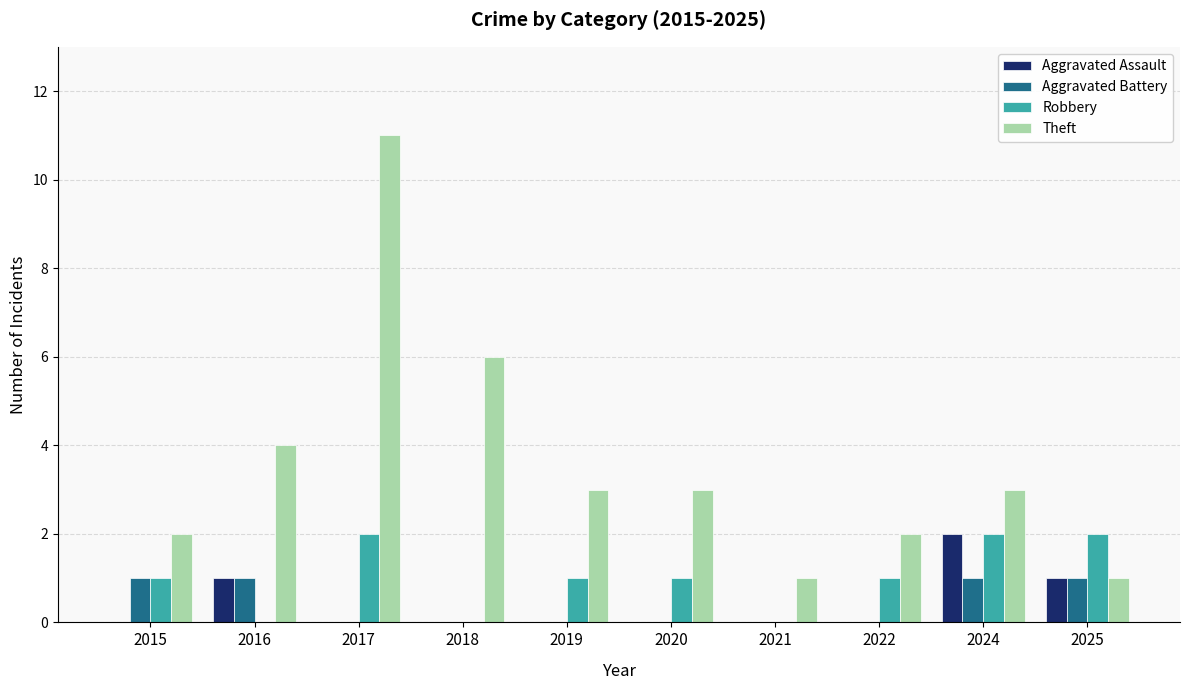

Count the number of data series in this chart.

4